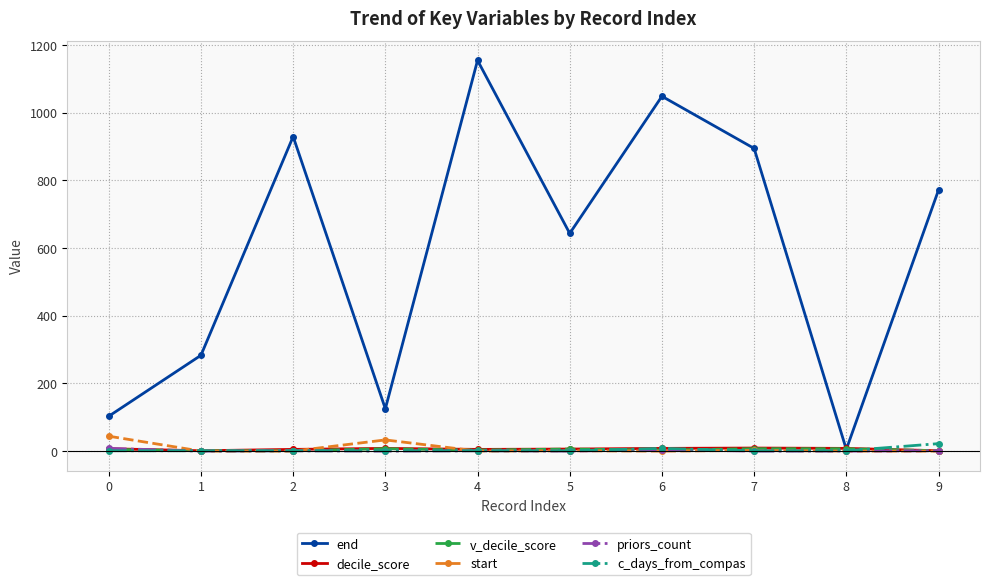

Which series has the largest total across all categories?

end